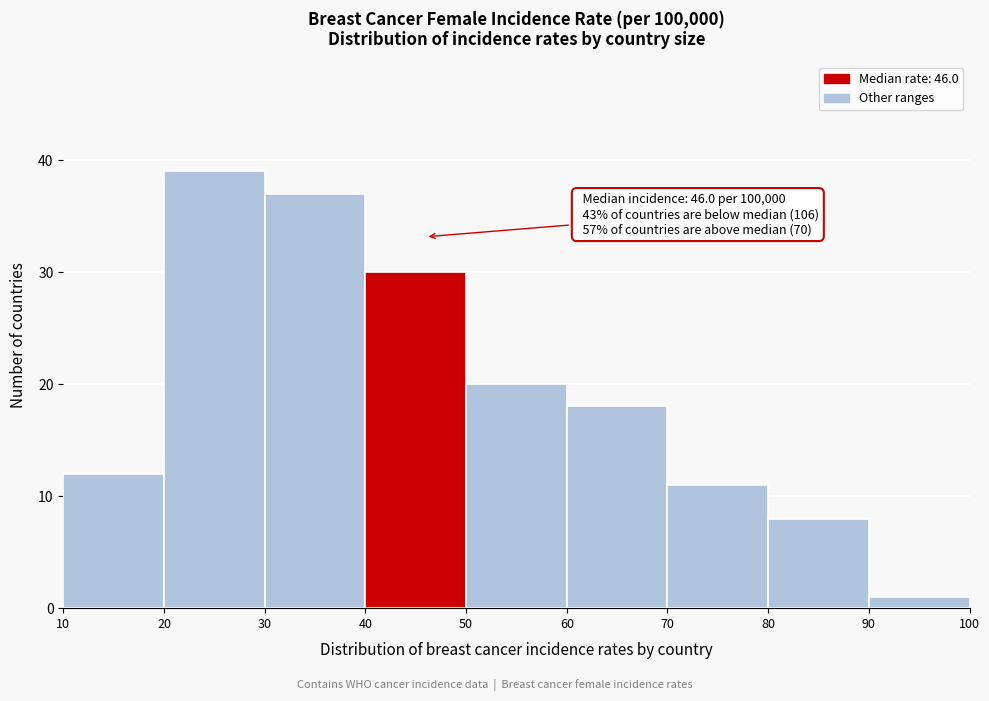

Which range on the x-axis has the tallest bar?

20 to 30